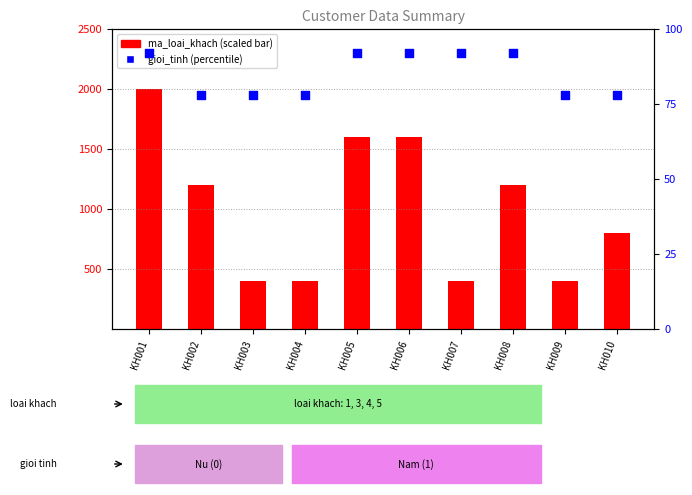

At which category is the sum across all series the highest?

KH001